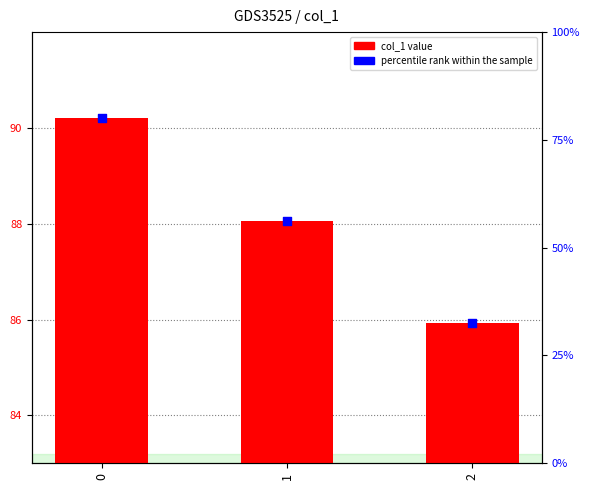

Is the value of col_1 value at 0 greater than the value of percentile rank within the sample at 2?

Yes